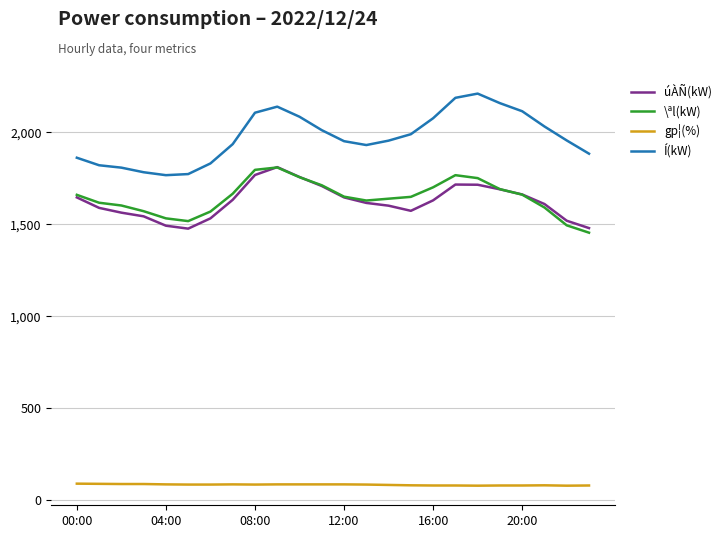

How many values in the úÀÑ(kW) series are below 1630?

12